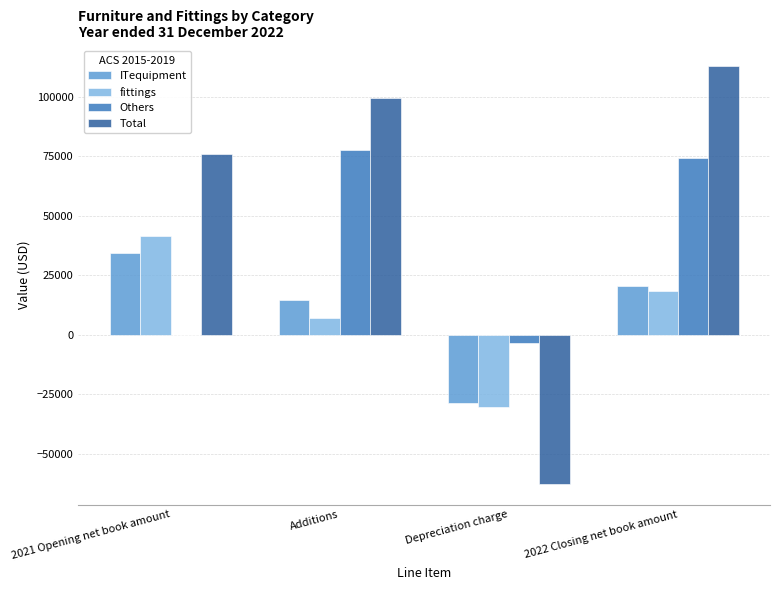

The value of Total at Additions is 161484. True or false?

False